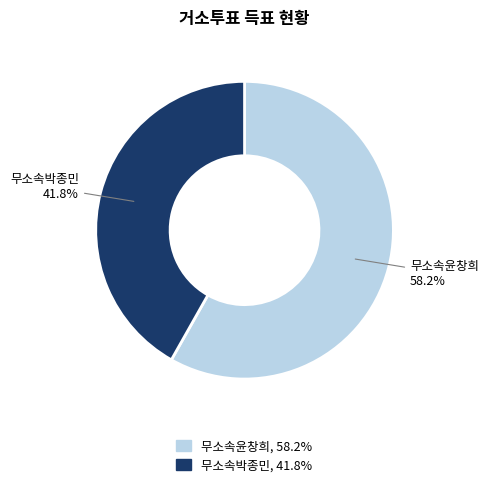

Approximately how many times larger is the value at 무소속윤창희 compared to 무소속박종민?

1.4